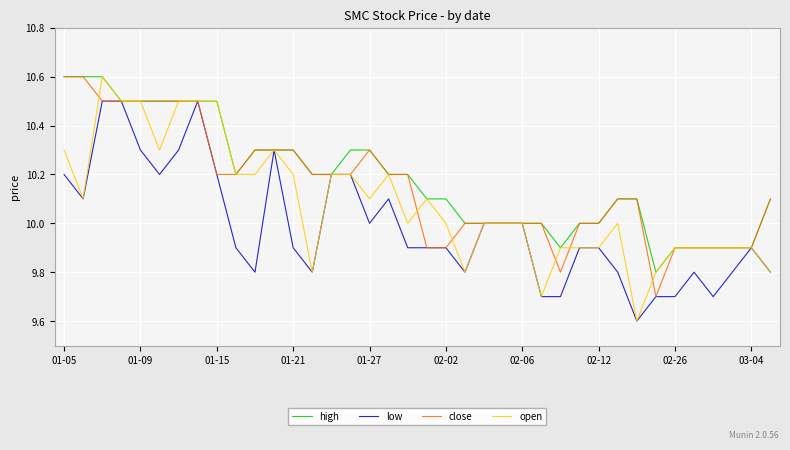

What is the maximum value shown in the chart?

10.6